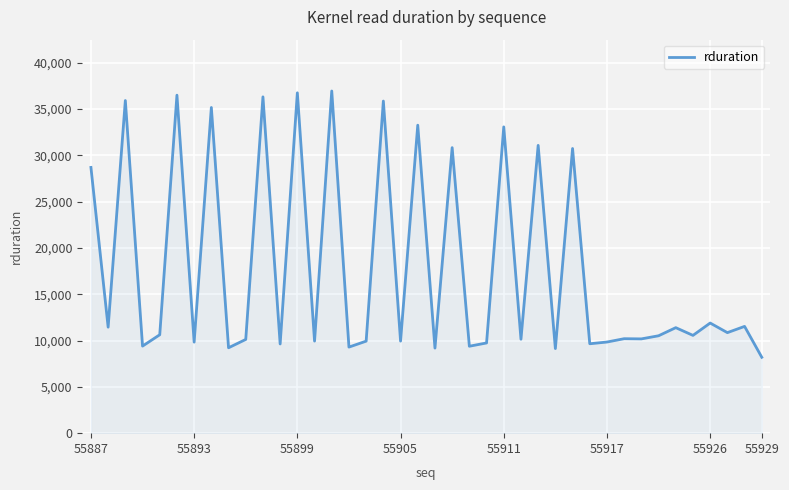

What is the smallest value displayed?

8198